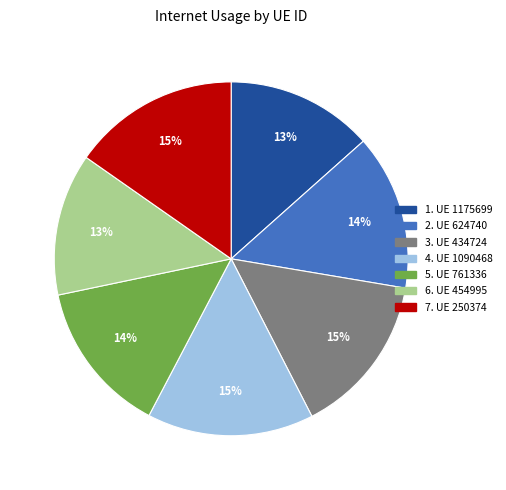

To the nearest percent, what is the difference between the largest and smallest slice percentages?

2%